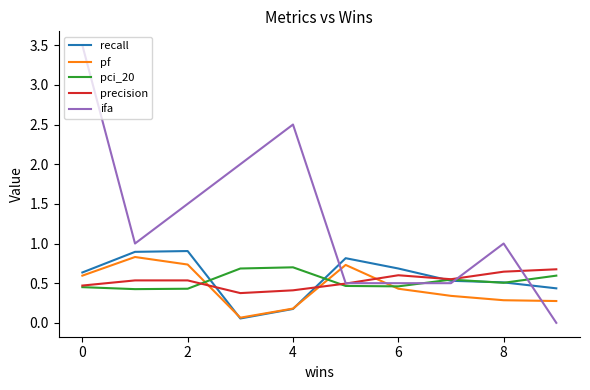

True or false: precision and pf cross at least once.

True